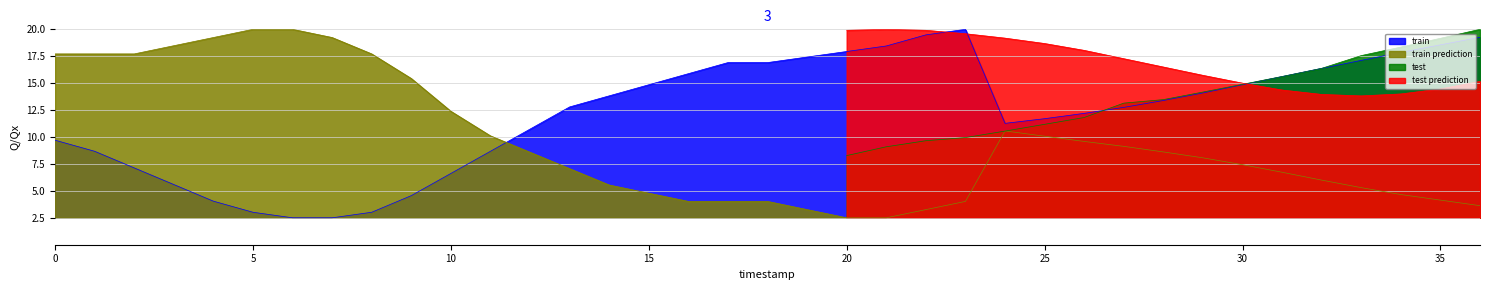

Is it true that train equals 3.8 at 0?

False